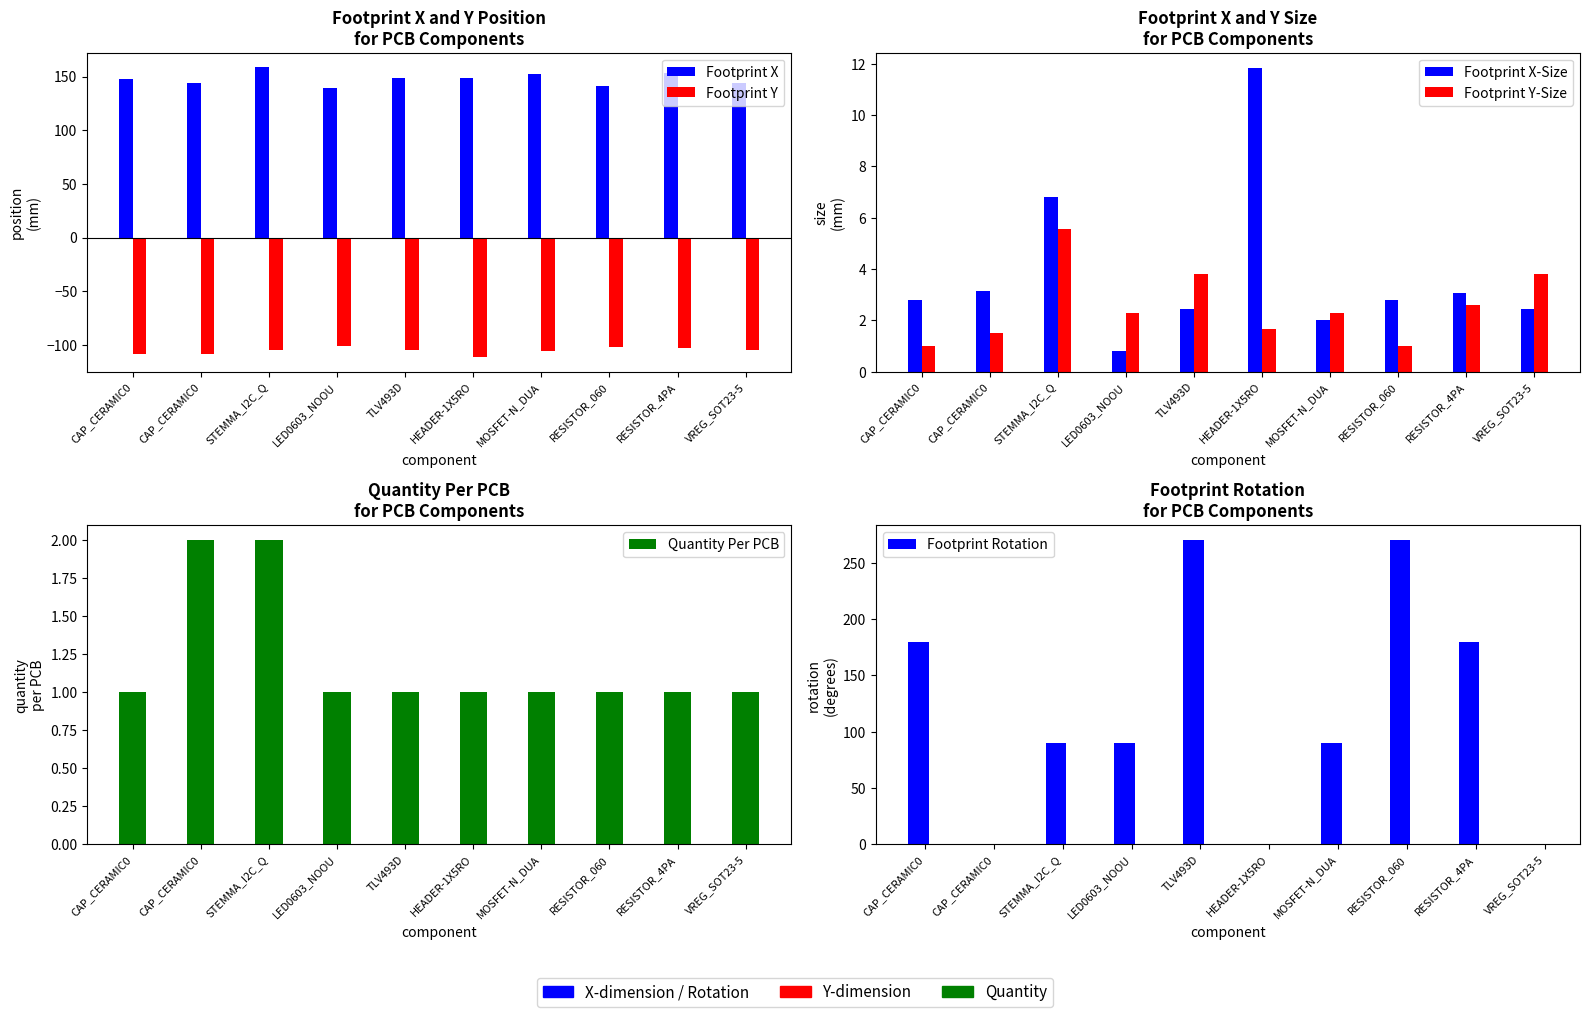

What is the maximum value shown in the chart?

270.0